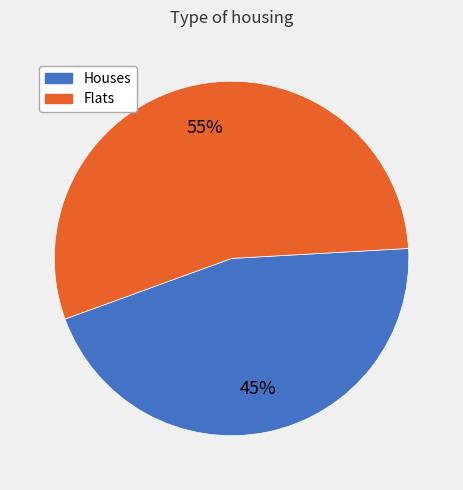

Which has a higher value, Houses or Flats?

Flats